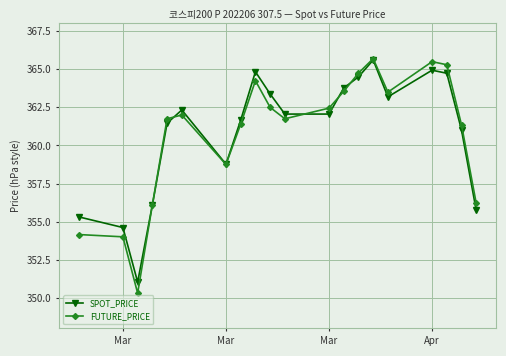

Which series has the widest spread of values?

FUTURE_PRICE